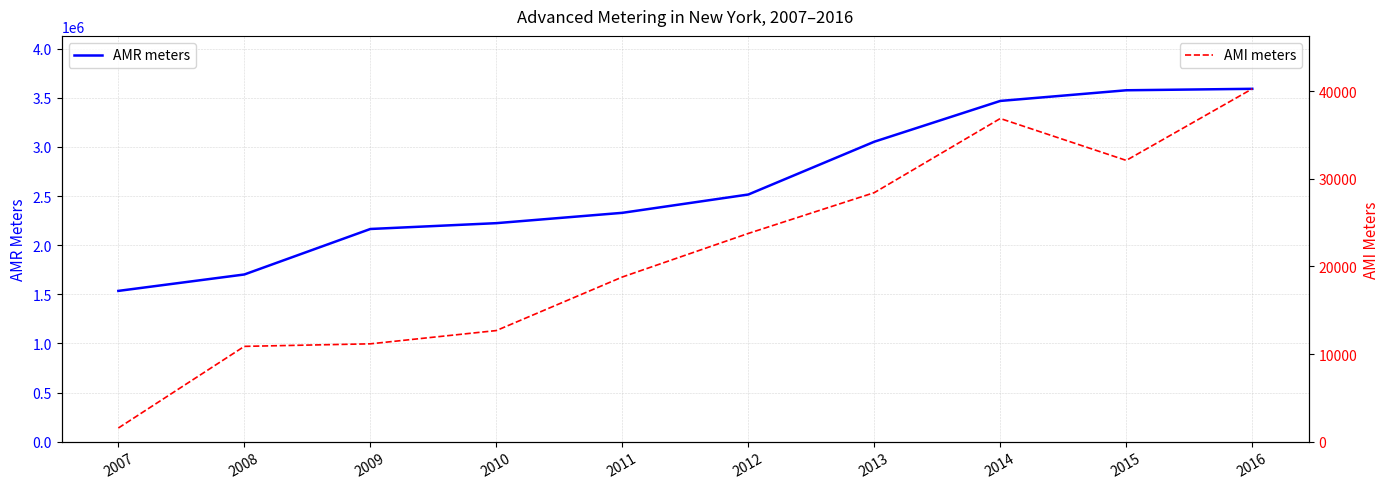

What is the value of the AMR meters point at the 9th from the left?

3576059